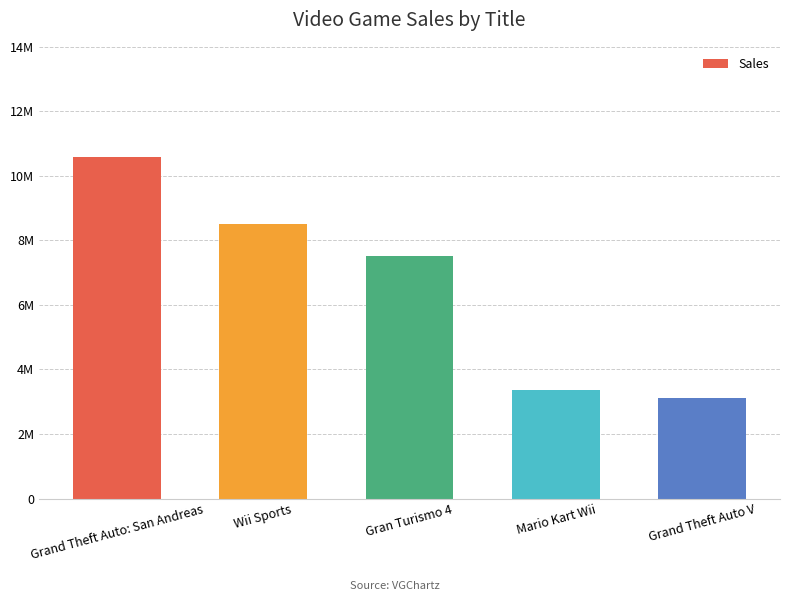

What value does the data have at Wii Sports, to the nearest 100?

8510000